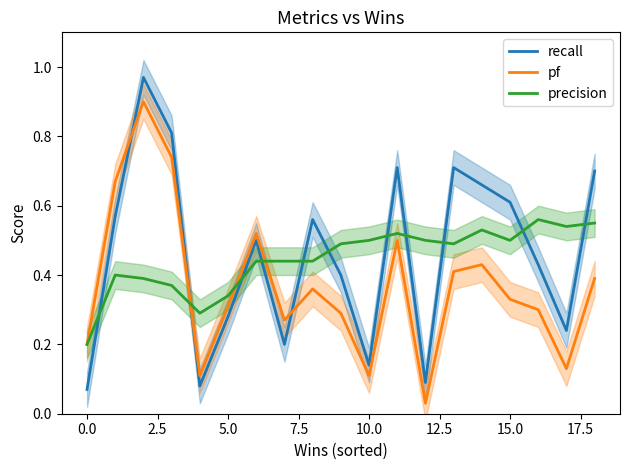

What is the sum of all recall values?

8.7